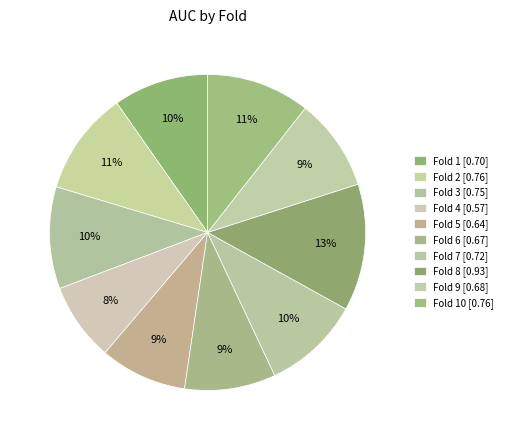

How many segments does this pie chart have?

10